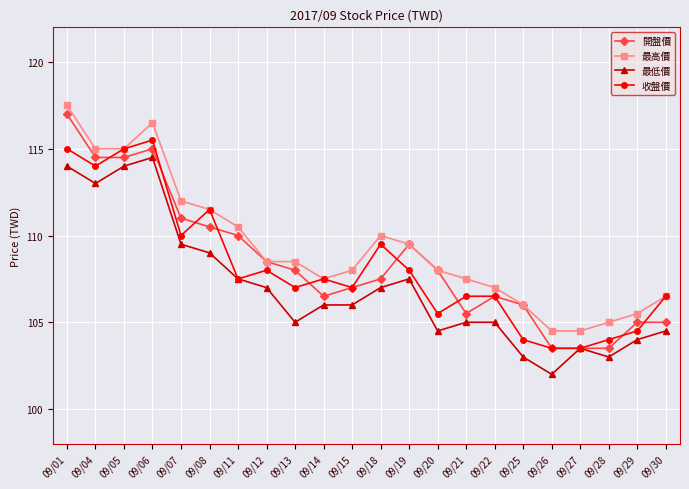

Does the chart have visible grid lines?

Yes